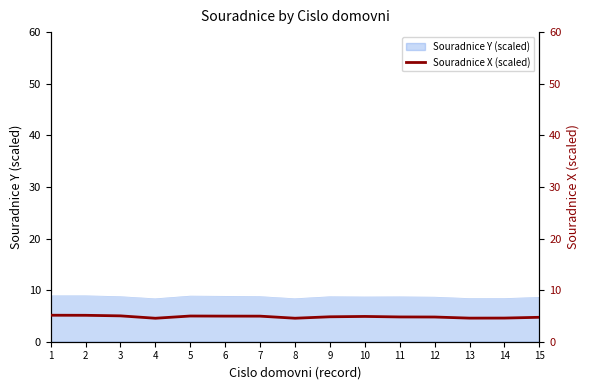

The Souradnice Y (scaled) series shows 4.6 at 3. True or false?

False